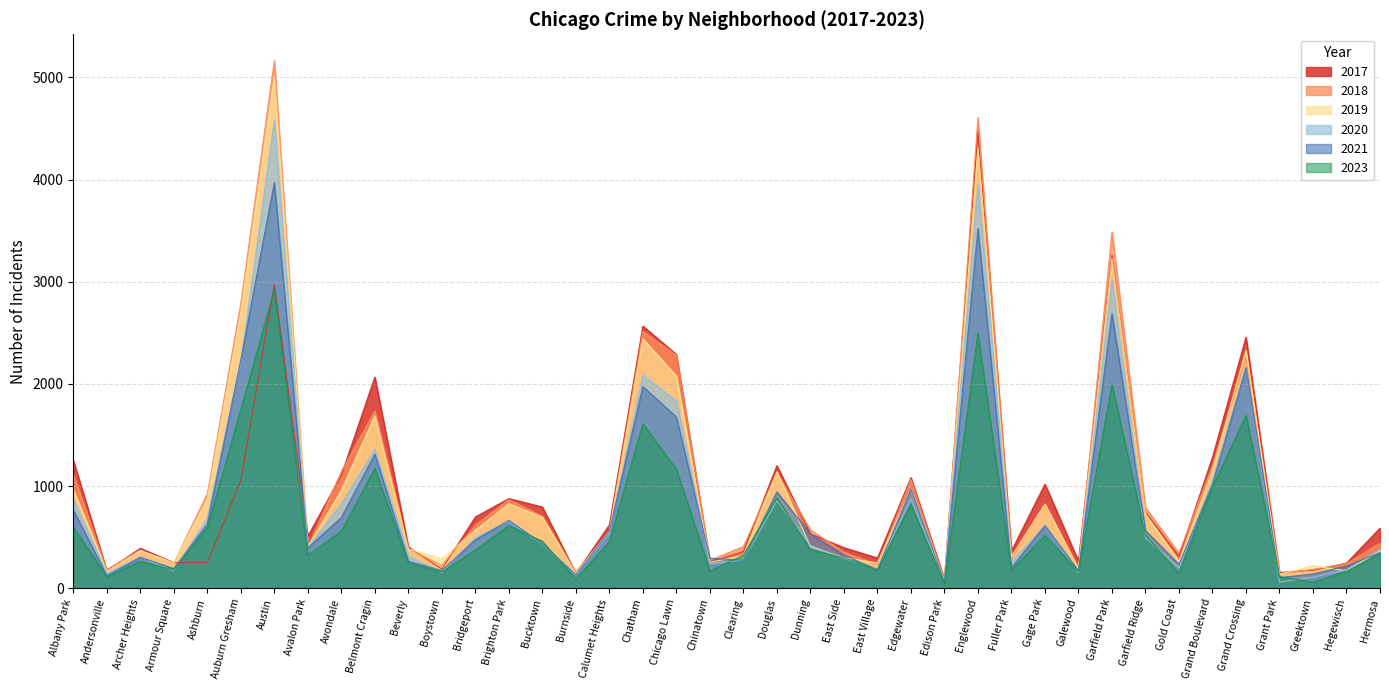

At which label is 2020 closest to 2319?

Auburn Gresham